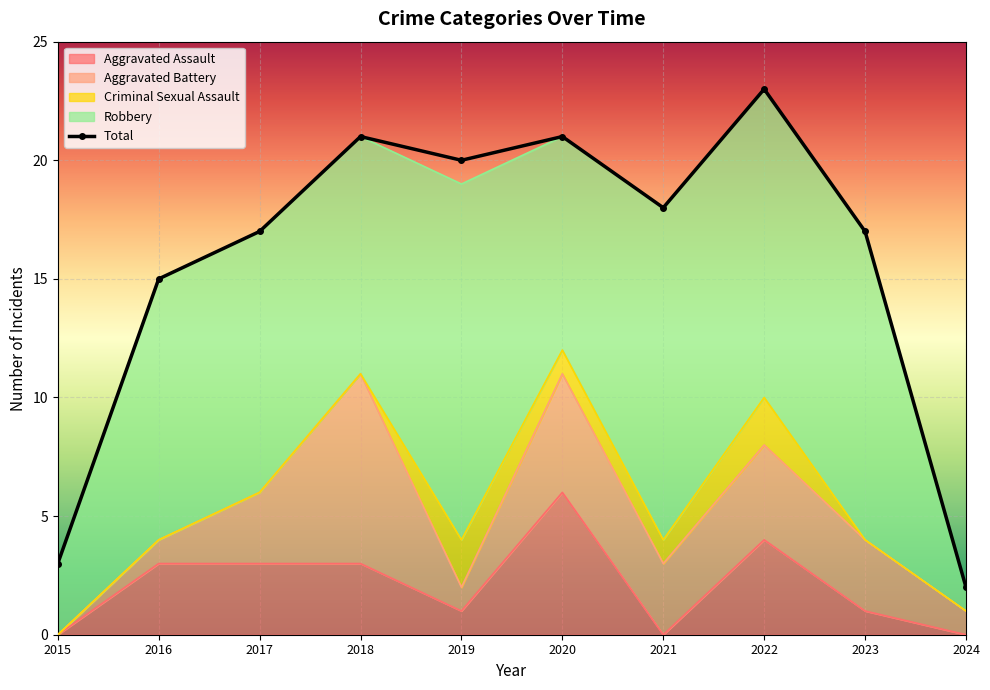

The value of Criminal Sexual Assault at 2021 is 1. True or false?

True